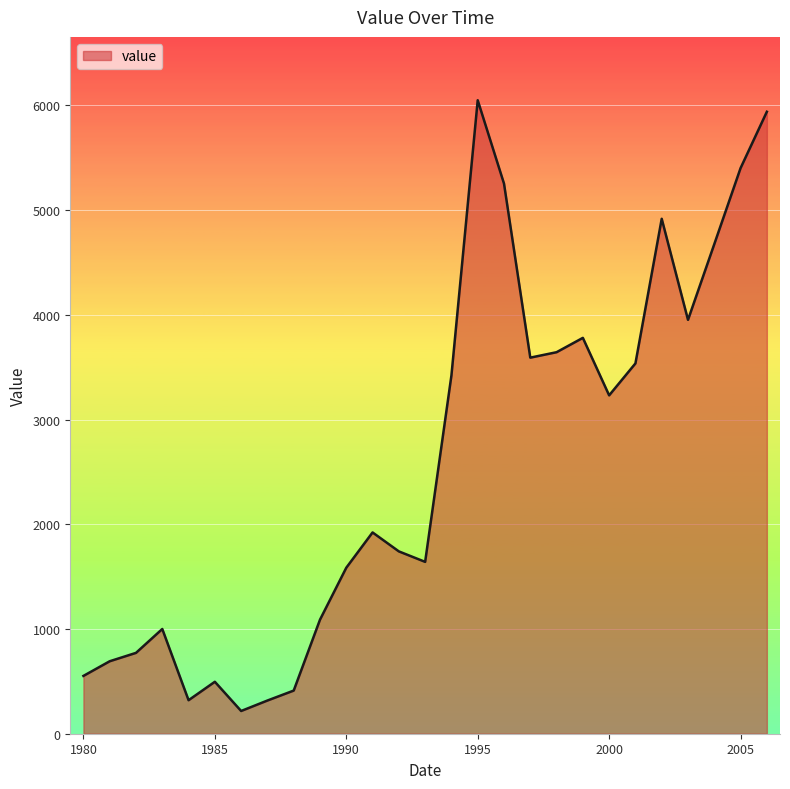

Does the chart have visible grid lines?

Yes